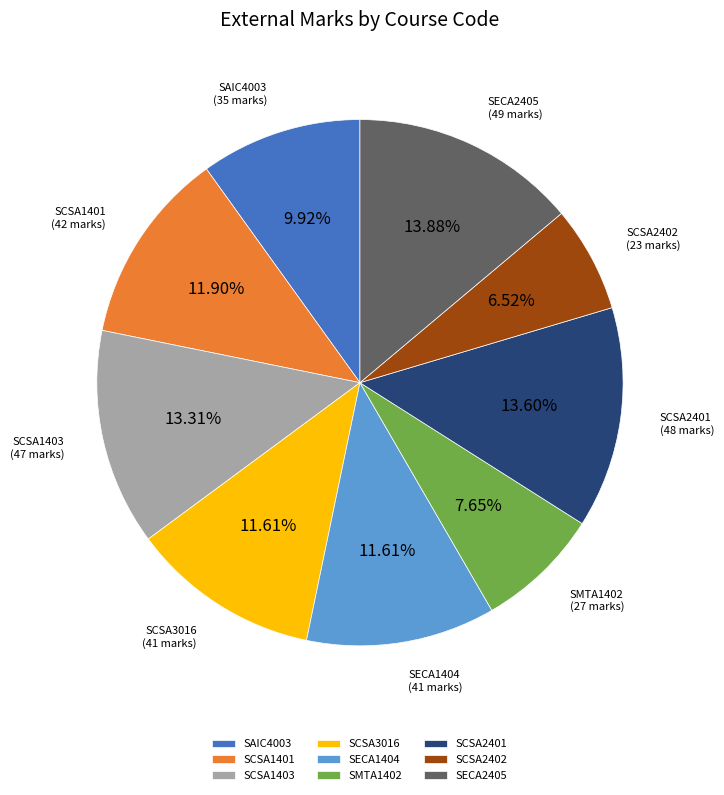

Is the sum of SECA2405 and SCSA3016 greater than half?

No